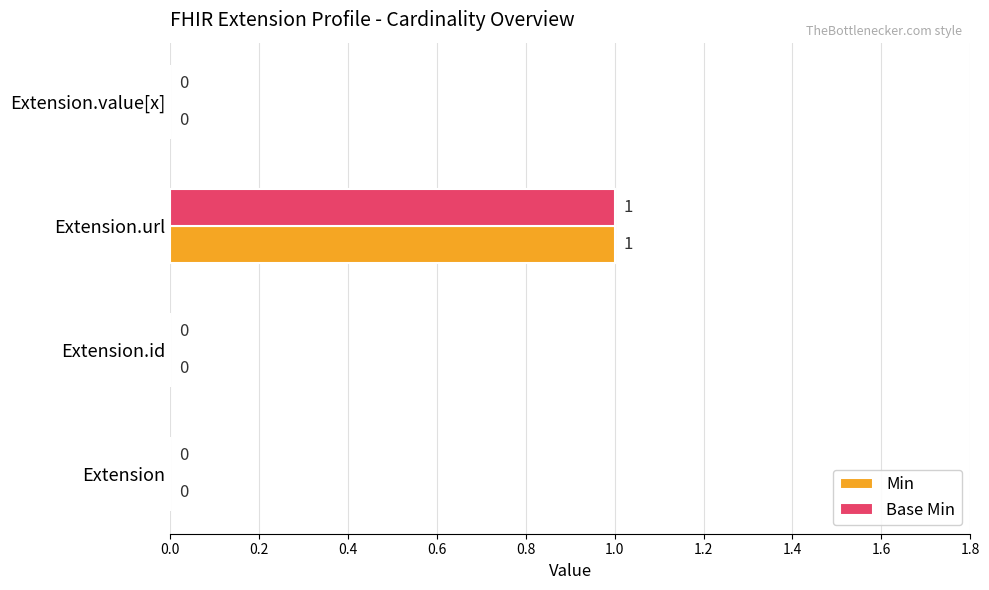

How many data points in Min are above 0?

1